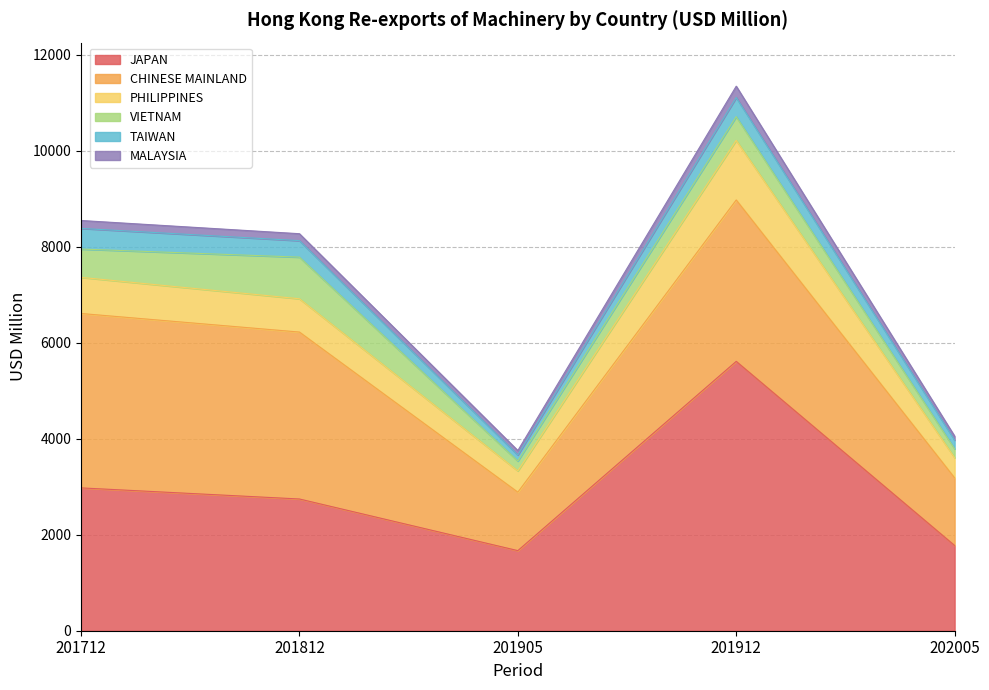

What is the value of the TAIWAN point at the 1st from the left?

430.4